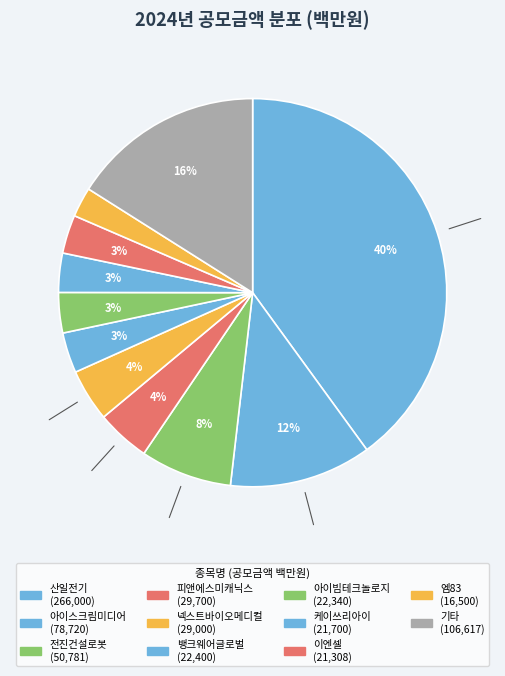

How many segments does this pie chart have?

11